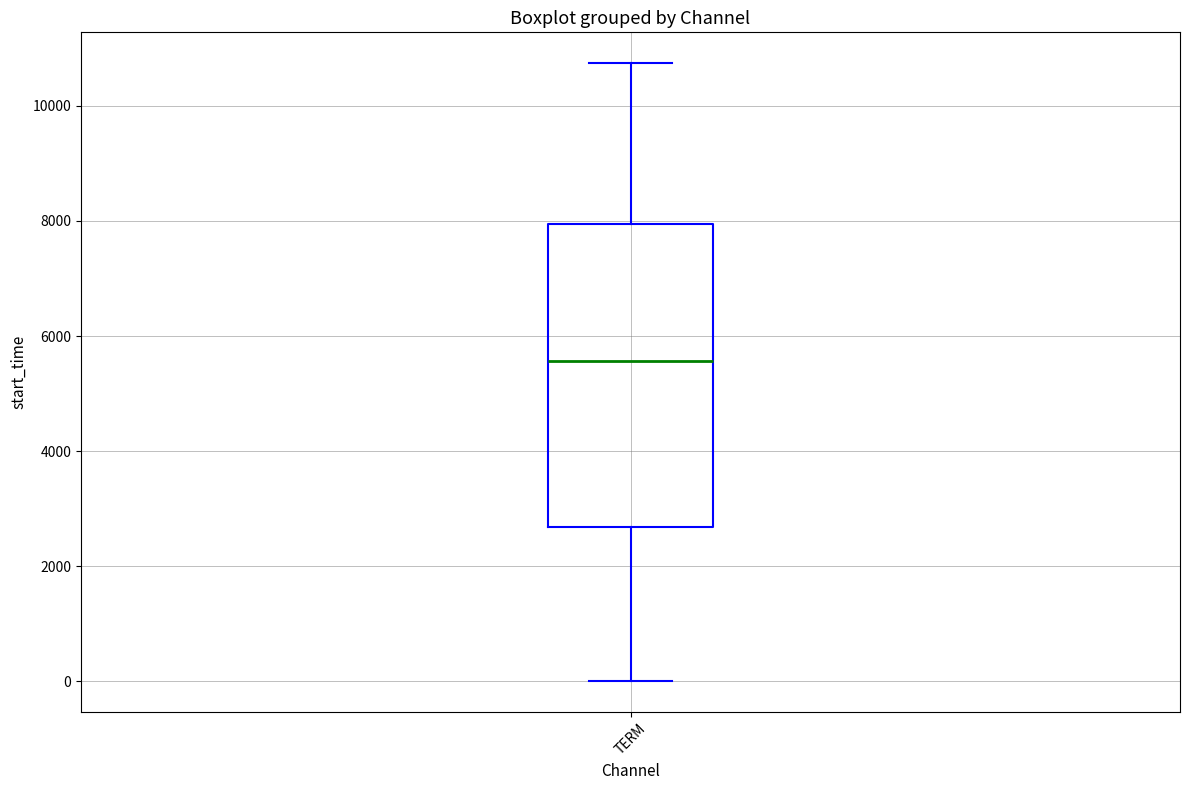

Where is the upper edge of the box for TERM on the y-axis? The values are not printed on the chart, so give them approximately, as read against the axis.

8000